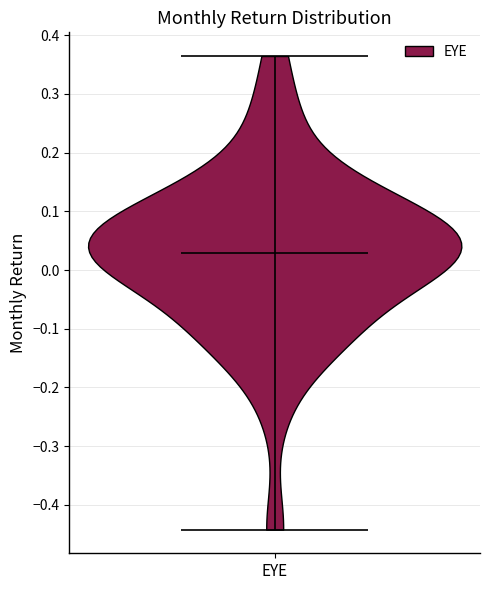

Where does the median line of the violin for EYE sit on the y-axis? The values are not printed on the chart, so give them approximately, as read against the axis.

0.03